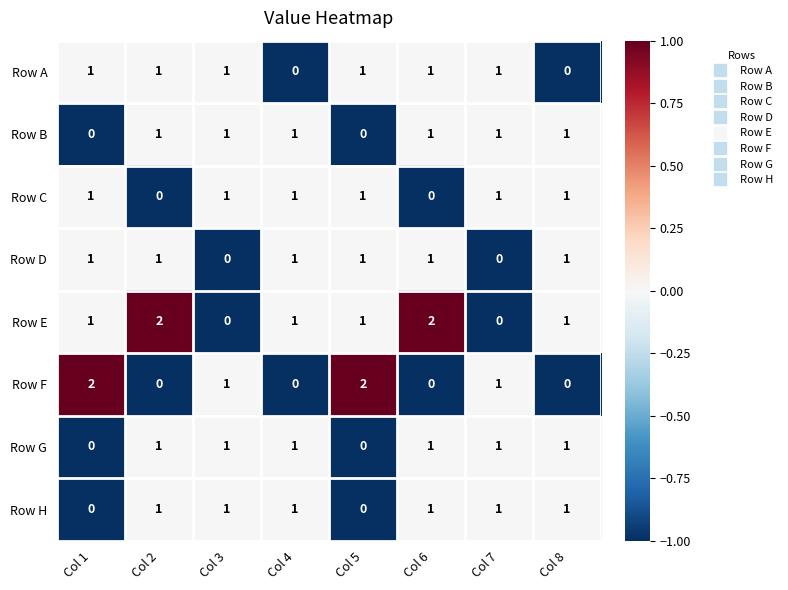

What is the sum of all Row G values?

6